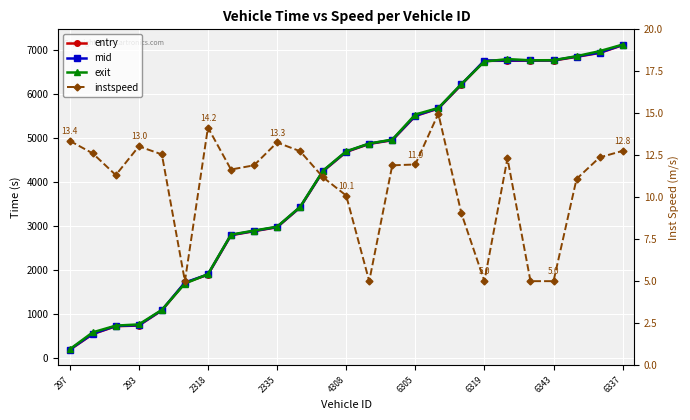

What is the label of the 3rd point from the right?

22